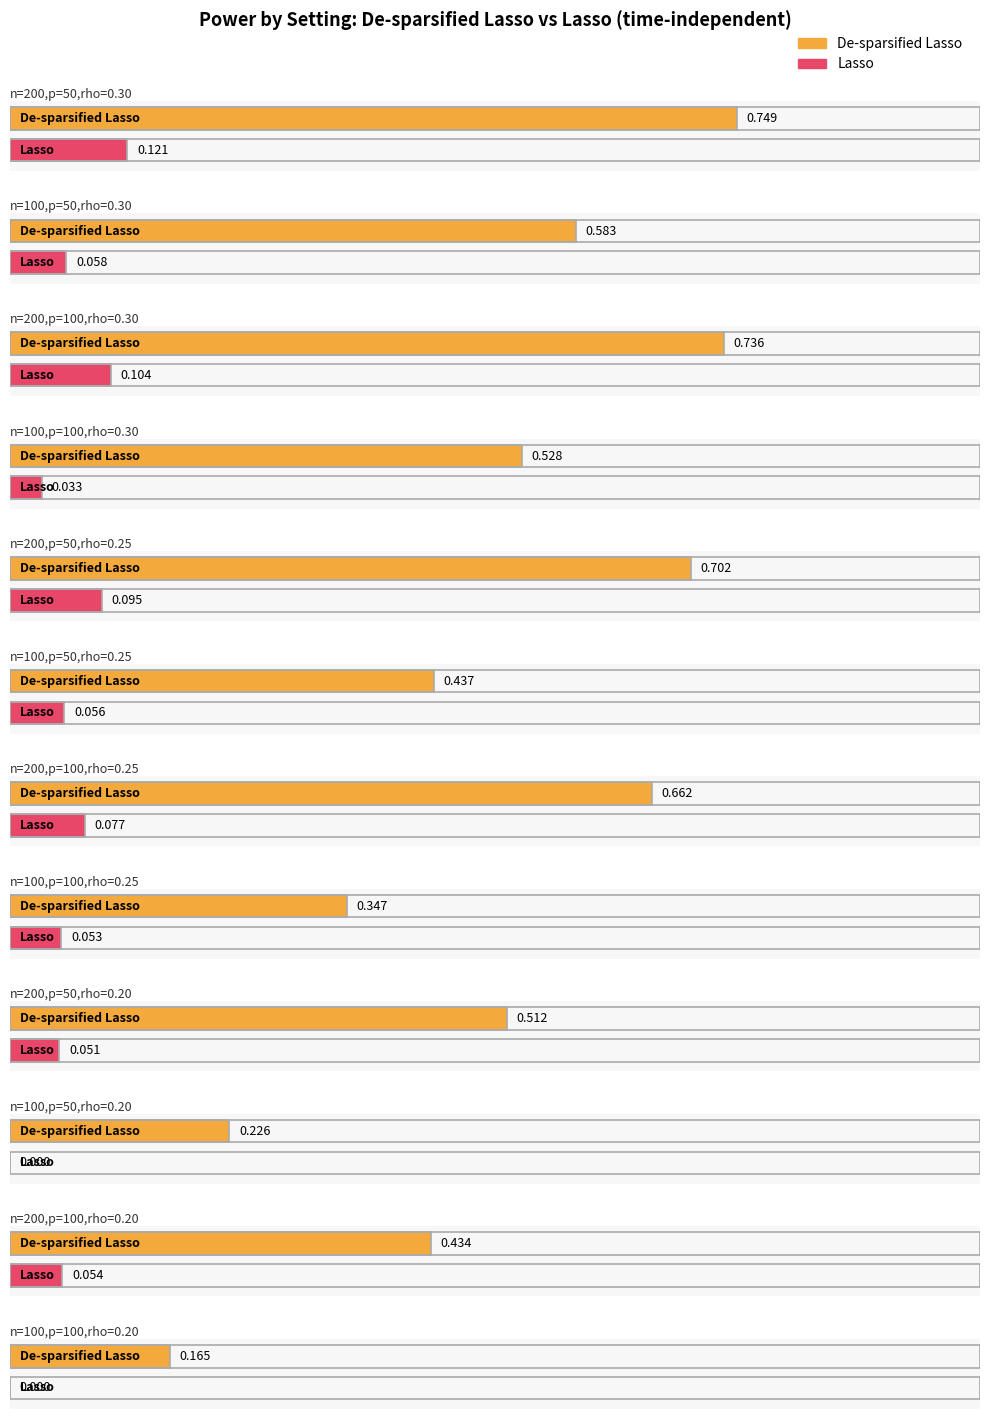

What are all the series names shown in the legend?

De-sparsified Lasso, Lasso